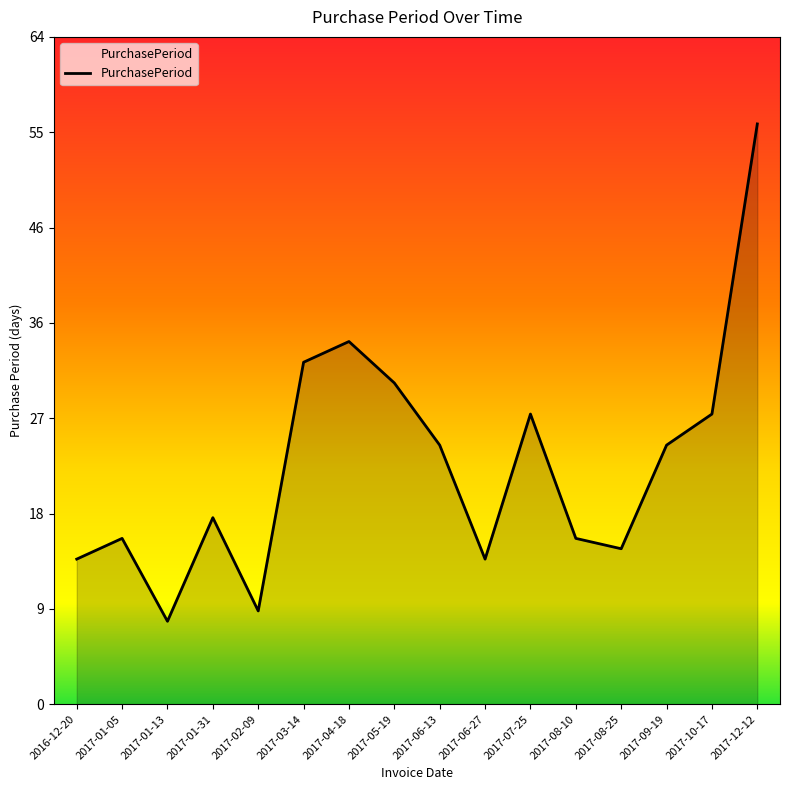

List the labels in order of value, smallest first.

2017-01-13, 2017-02-09, 2016-12-20, 2017-06-27, 2017-08-25, 2017-01-05, 2017-08-10, 2017-01-31, 2017-06-13, 2017-09-19, 2017-07-25, 2017-10-17, 2017-05-19, 2017-03-14, 2017-04-18, 2017-12-12